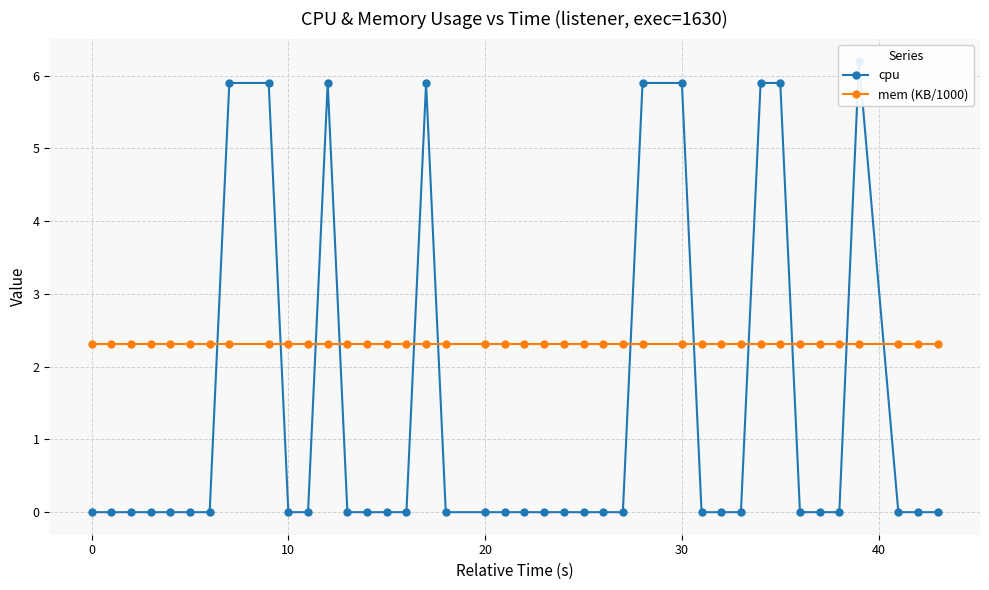

At how many categories does at least one series exceed 5?

9